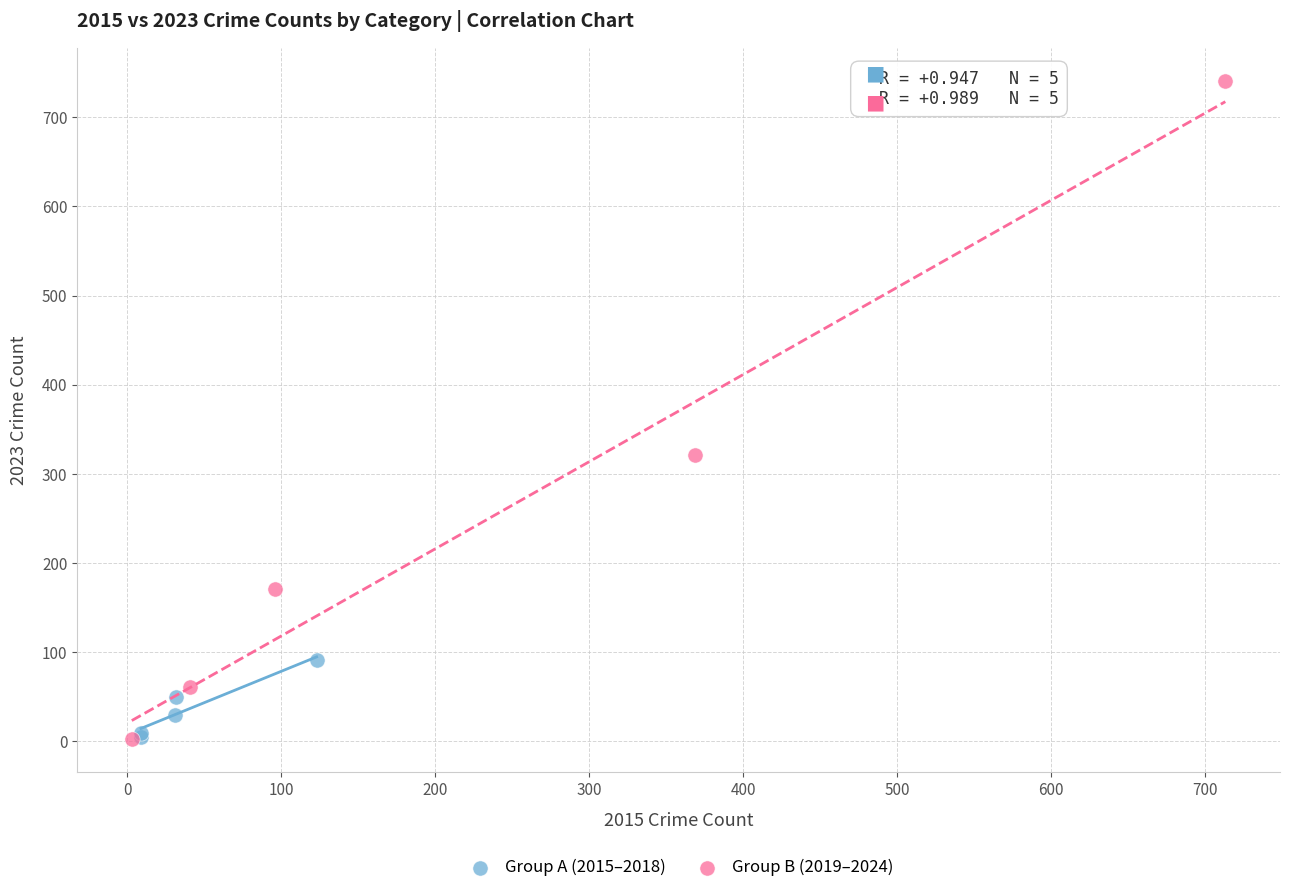

Which series contains the highest Y value?

Group B (2019–2024)